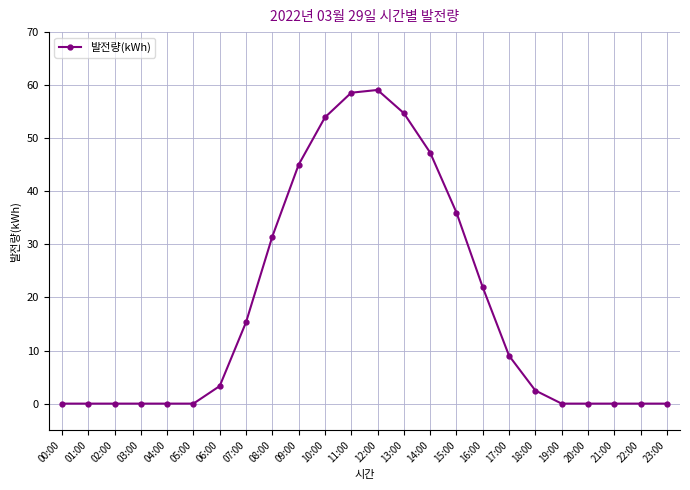

What is the approximate value at 07:00?

15.3